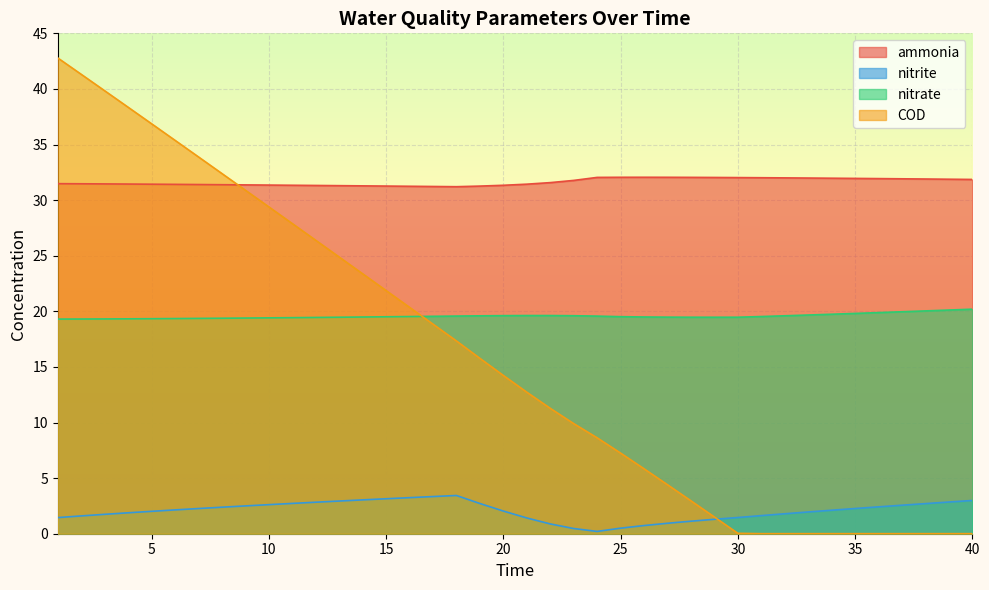

Which series has the widest spread of values?

COD